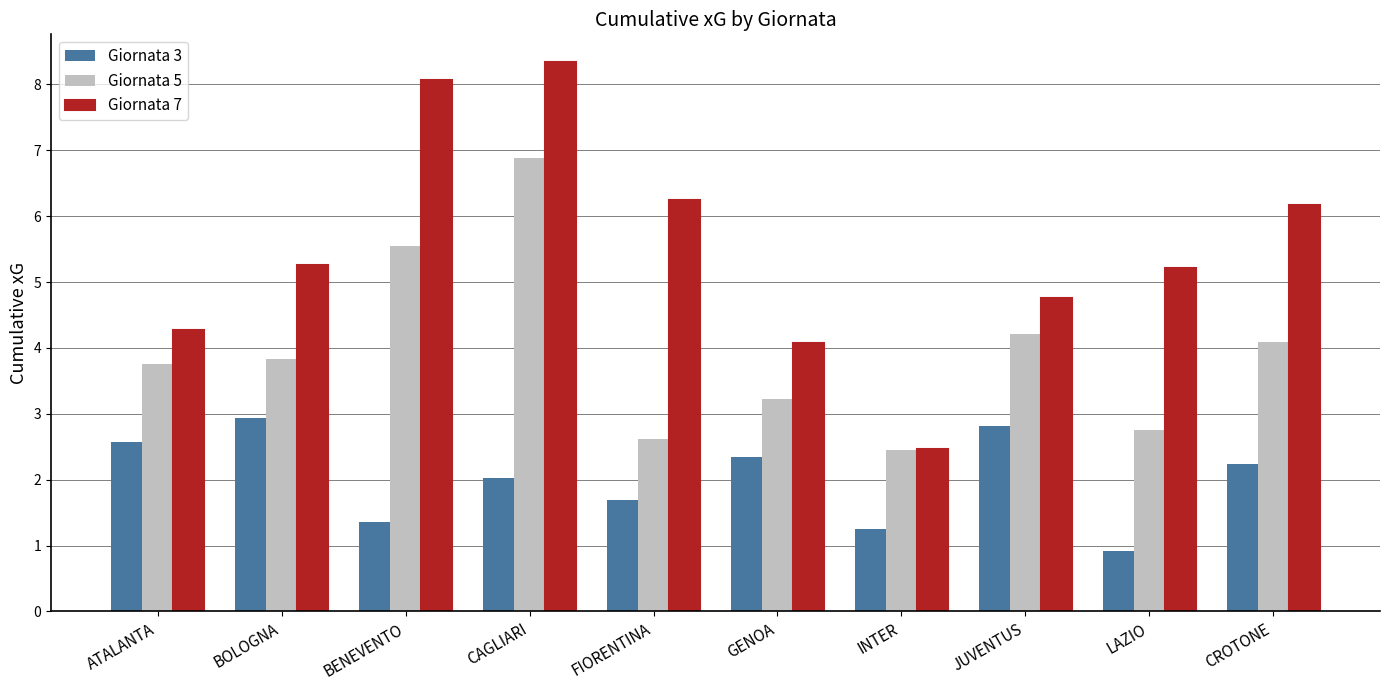

What is the sum of all Giornata 3 values?

20.2